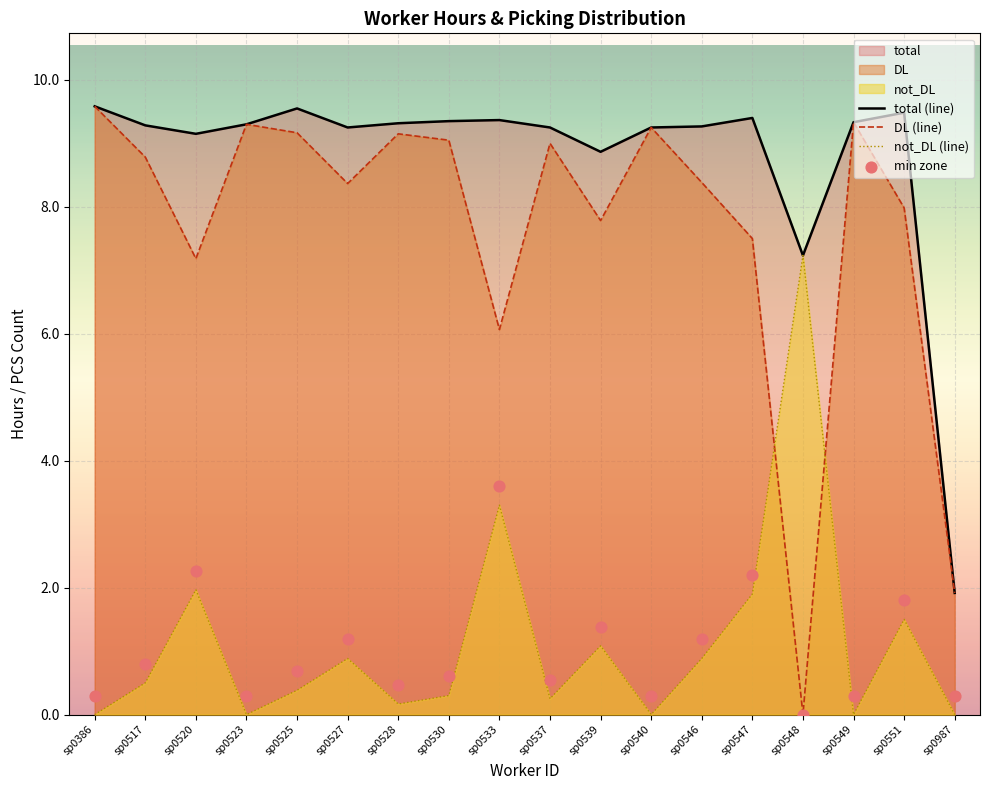

Is the value of DL (line) at sp0525 greater than the value of total (line) at sp0537?

No